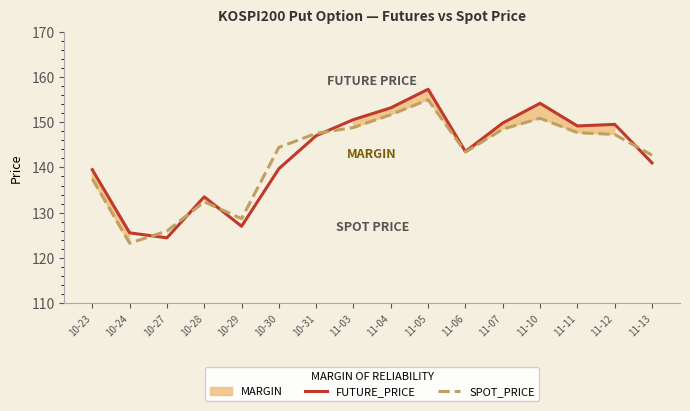

How many lines are shown in the chart?

2